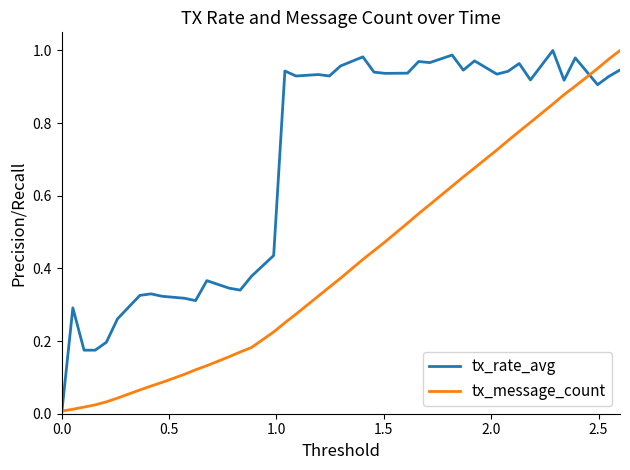

Rank the series by their average value, from lowest to highest.

tx_message_count, tx_rate_avg